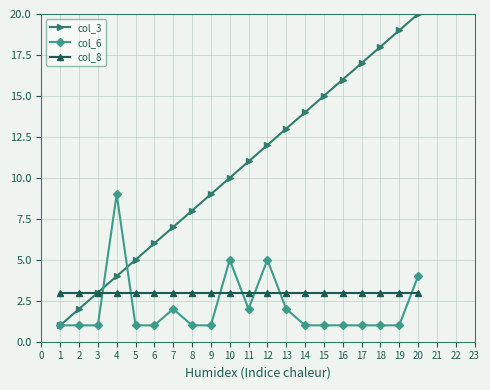

The value of col_8 at 7 is 5. True or false?

False